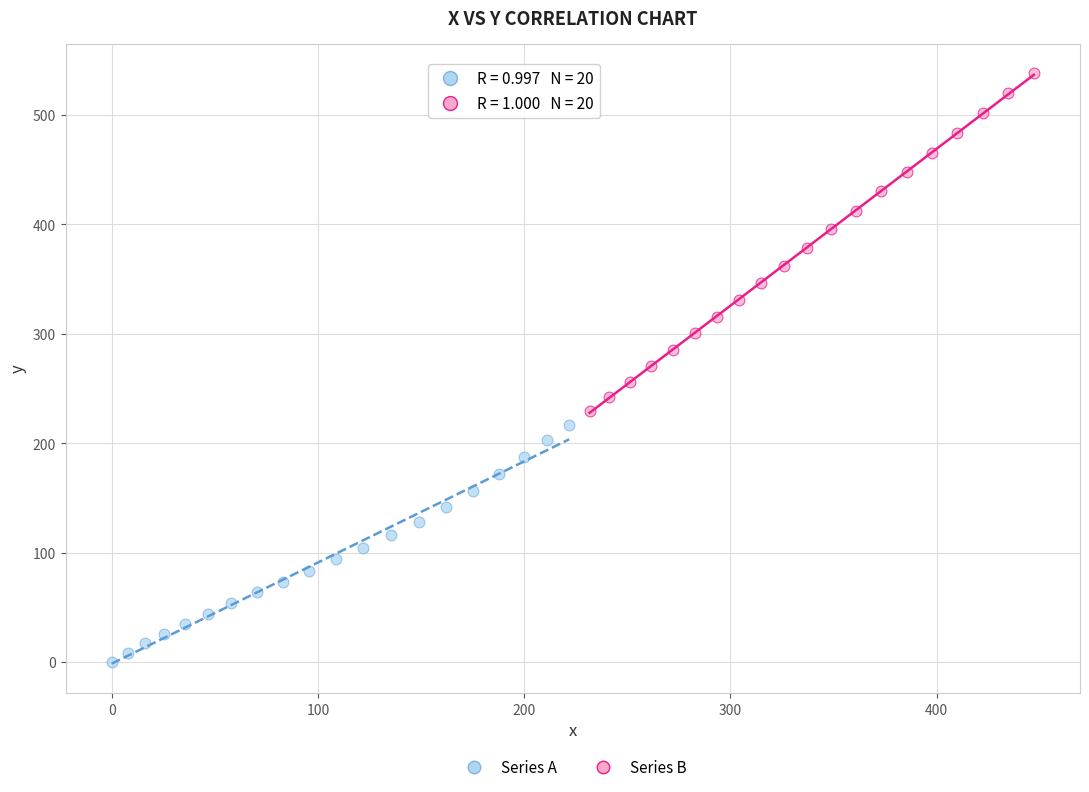

Which series reaches the maximum Y coordinate?

Series B